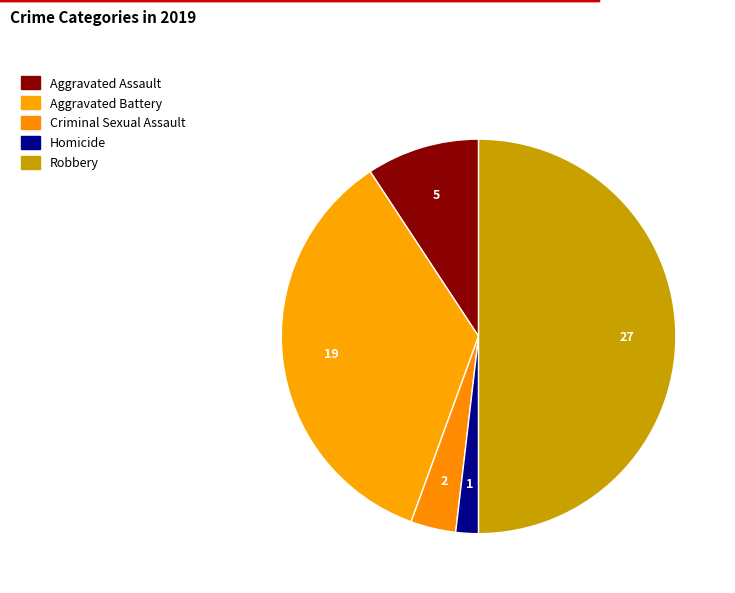

To the nearest percent, what is the difference between the Aggravated Battery and Homicide slice percentages?

33%